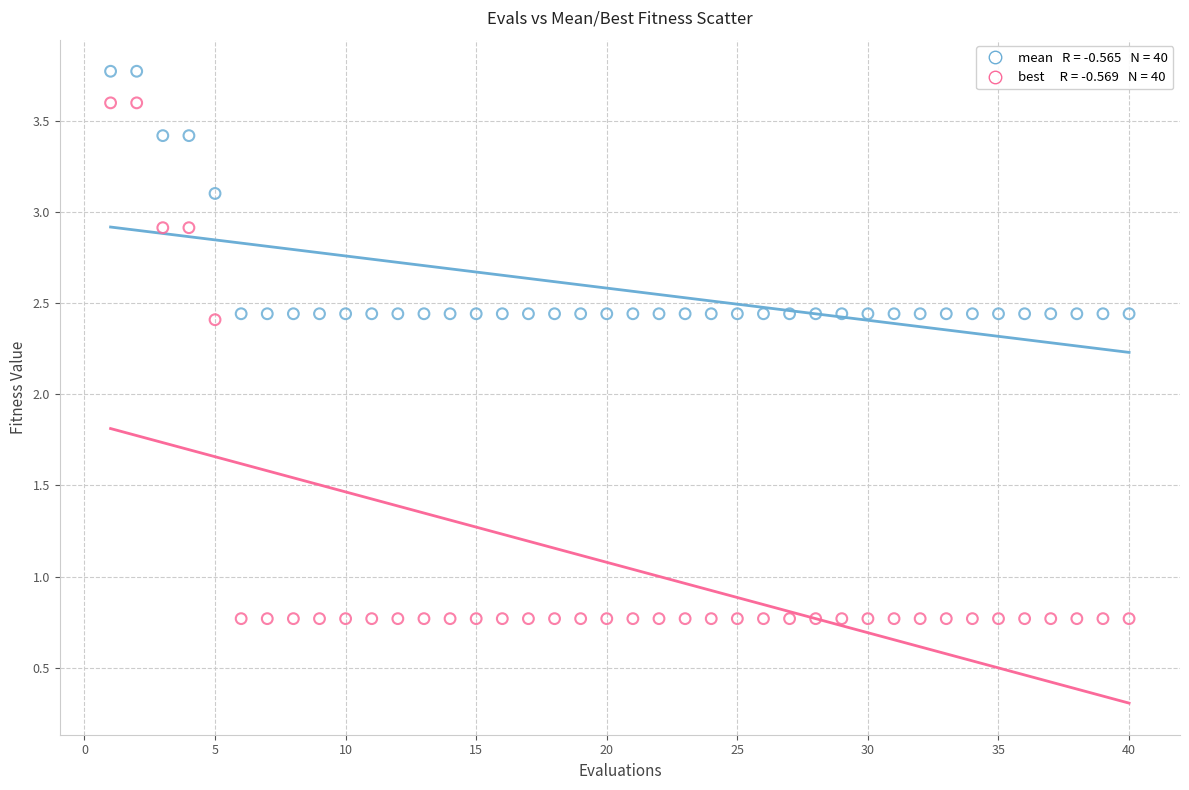

Across all data points, what is the range of Y values (max minus min)?

3.0